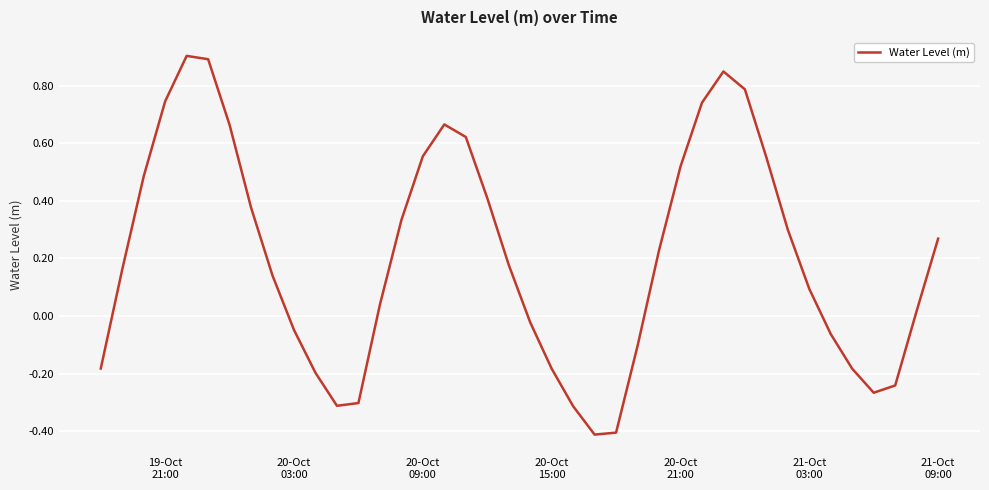

What is the smallest value displayed?

-0.4